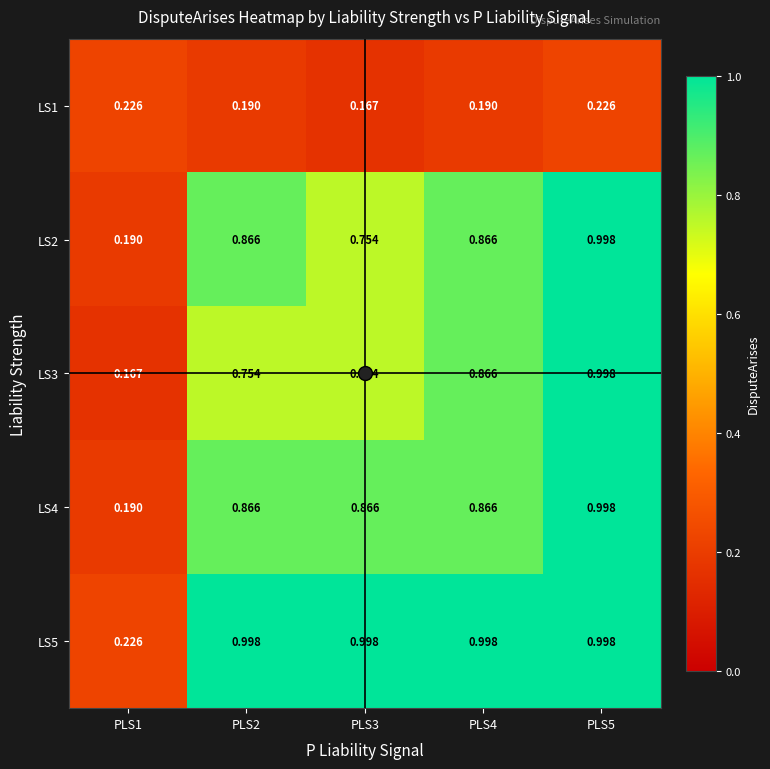

What is the total value across all series at PLS4?

3.8